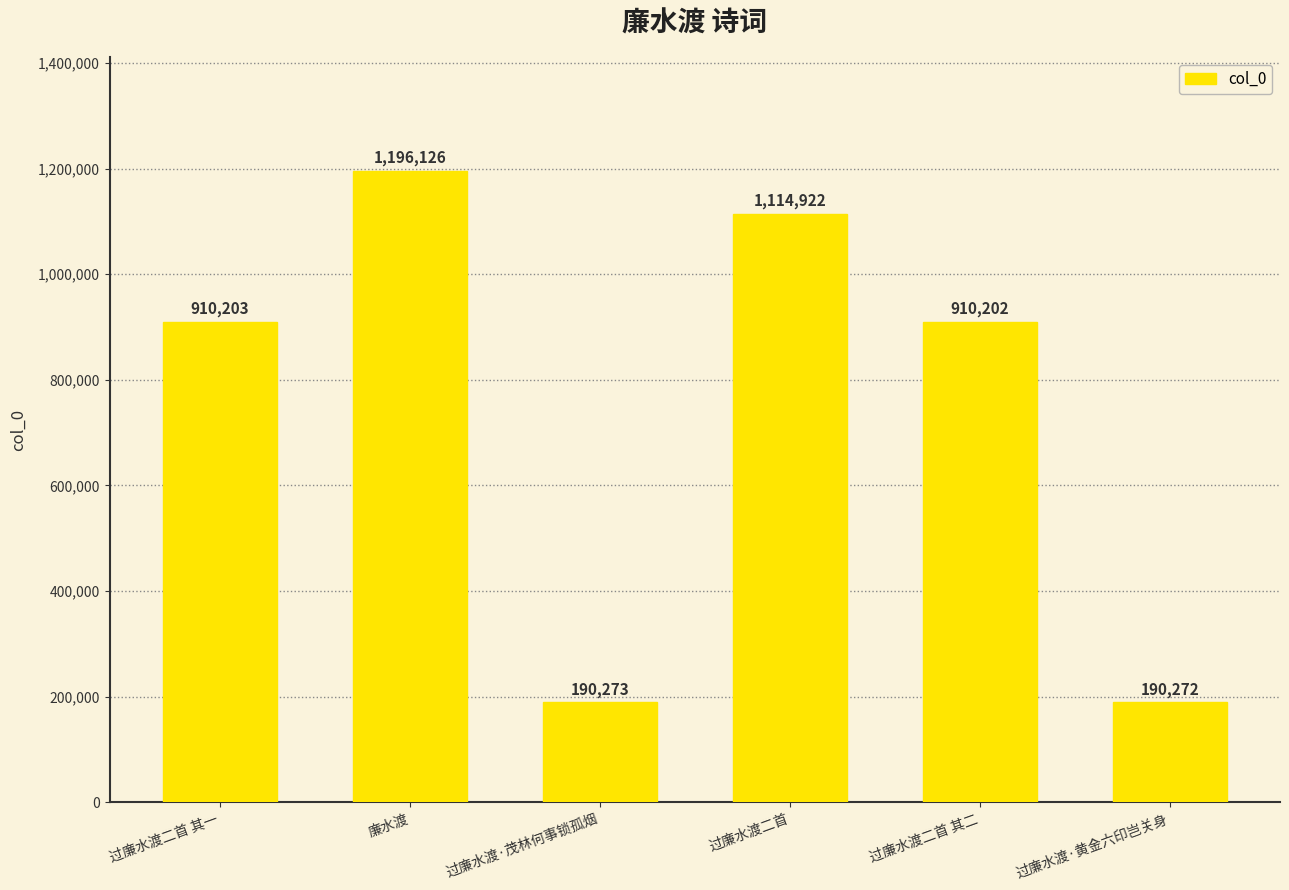

Reading right to left, extract all data points from this chart.

过廉水渡·黄金六印岂关身=190272	过廉水渡二首 其二=910202	过廉水渡二首=1114922	过廉水渡·茂林何事锁孤烟=190273	廉水渡=1196126	过廉水渡二首 其一=910203